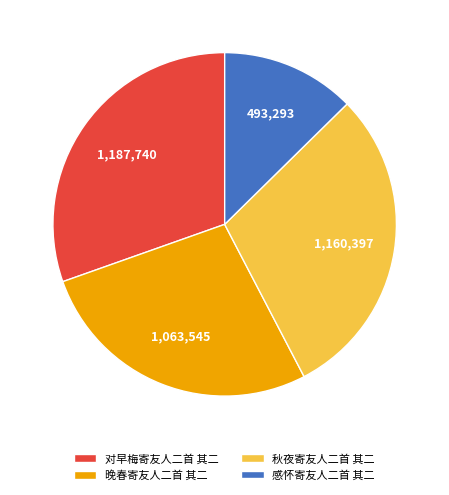

Count the number of slices in the pie.

4